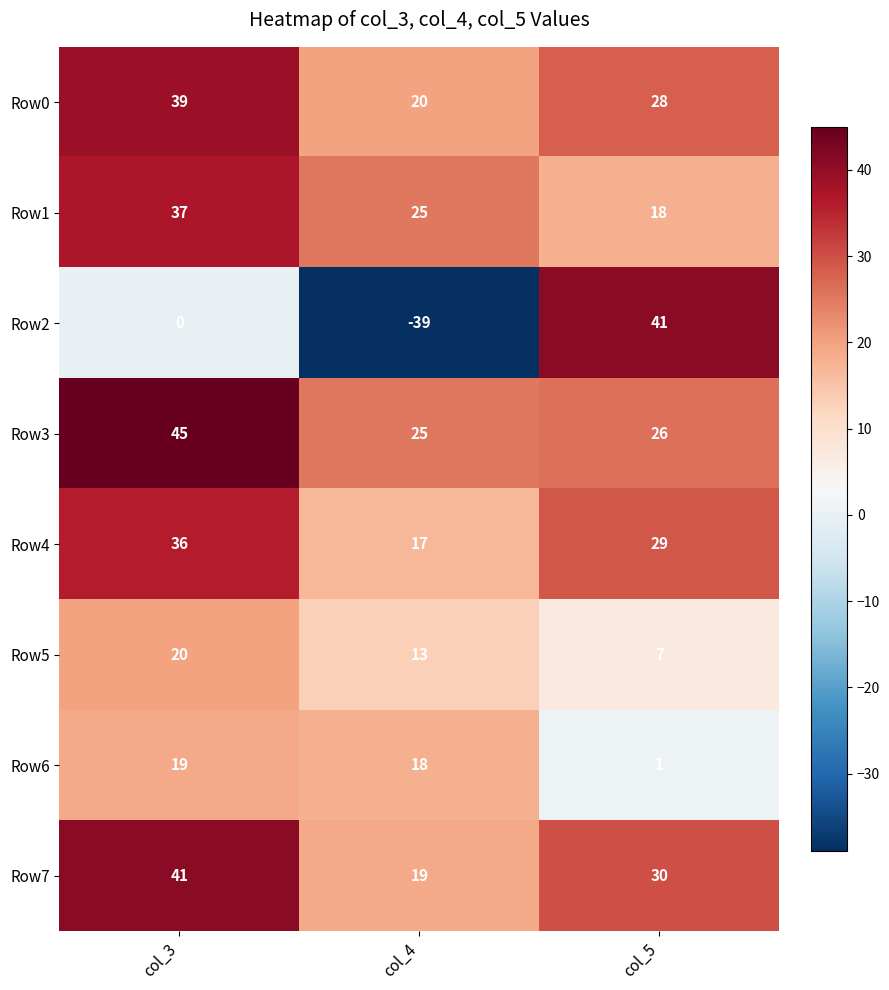

The Row1 series shows 18 at col_5. True or false?

True